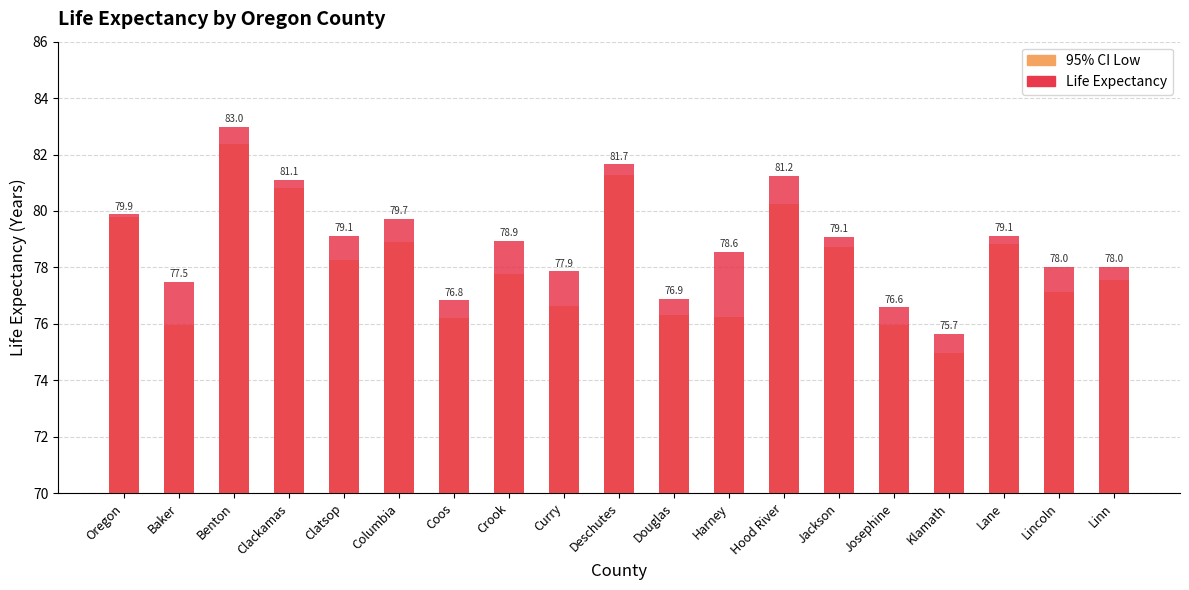

Where is 95% CI Low nearest to the value 78?

Crook